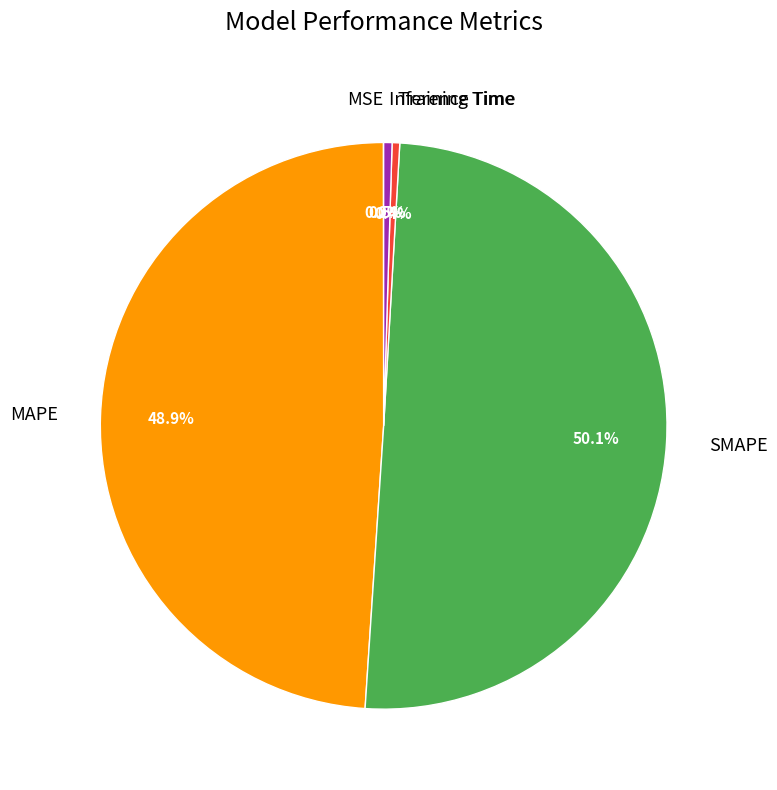

Between MAPE and SMAPE, which is larger?

SMAPE